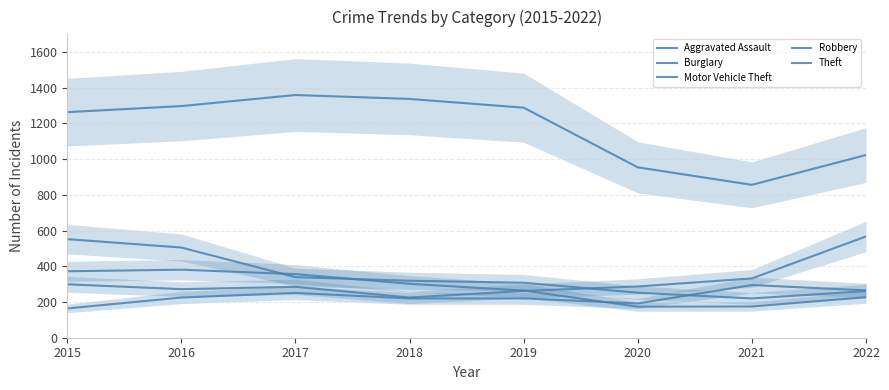

Which category has the highest value in the Aggravated Assault series?

2021